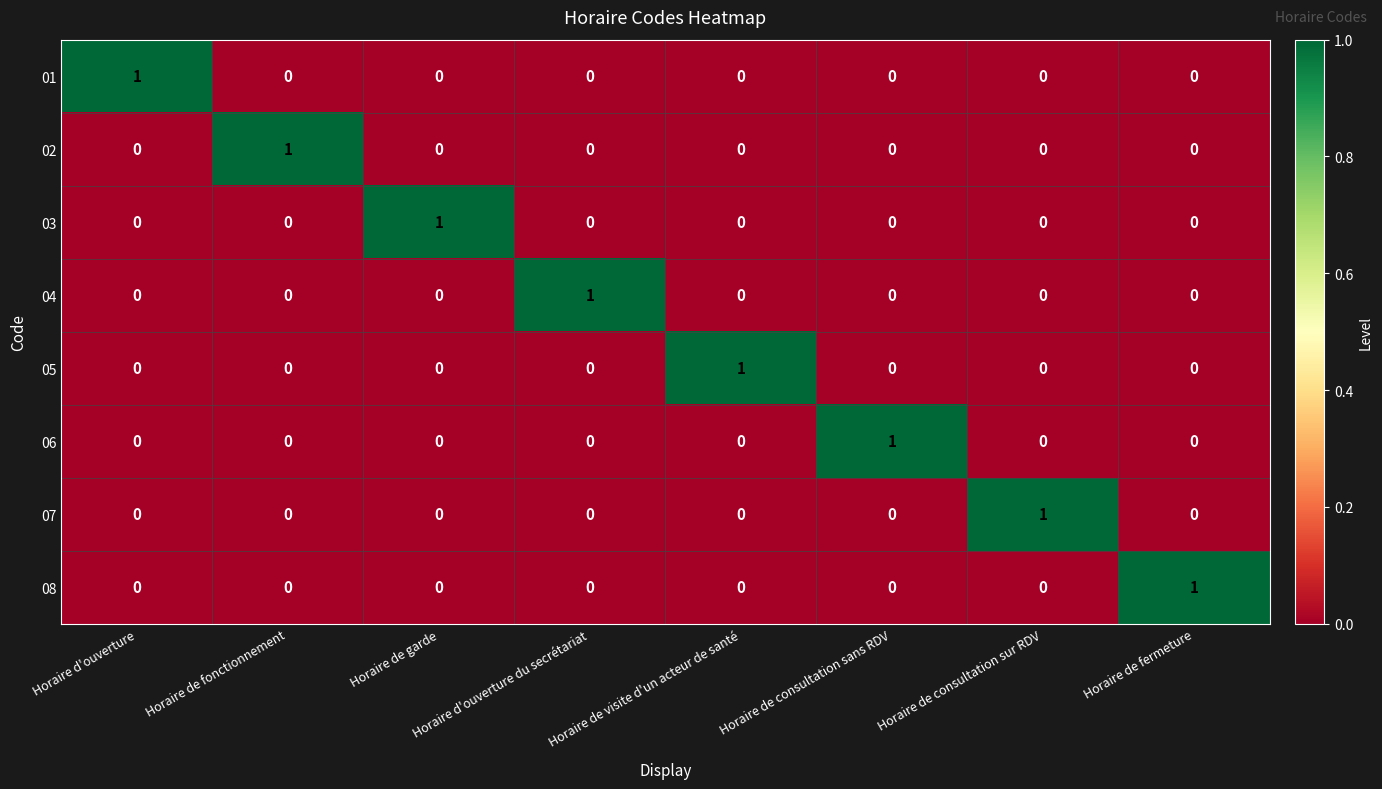

Is it true that 06 equals 0 at Horaire d'ouverture du secrétariat?

True